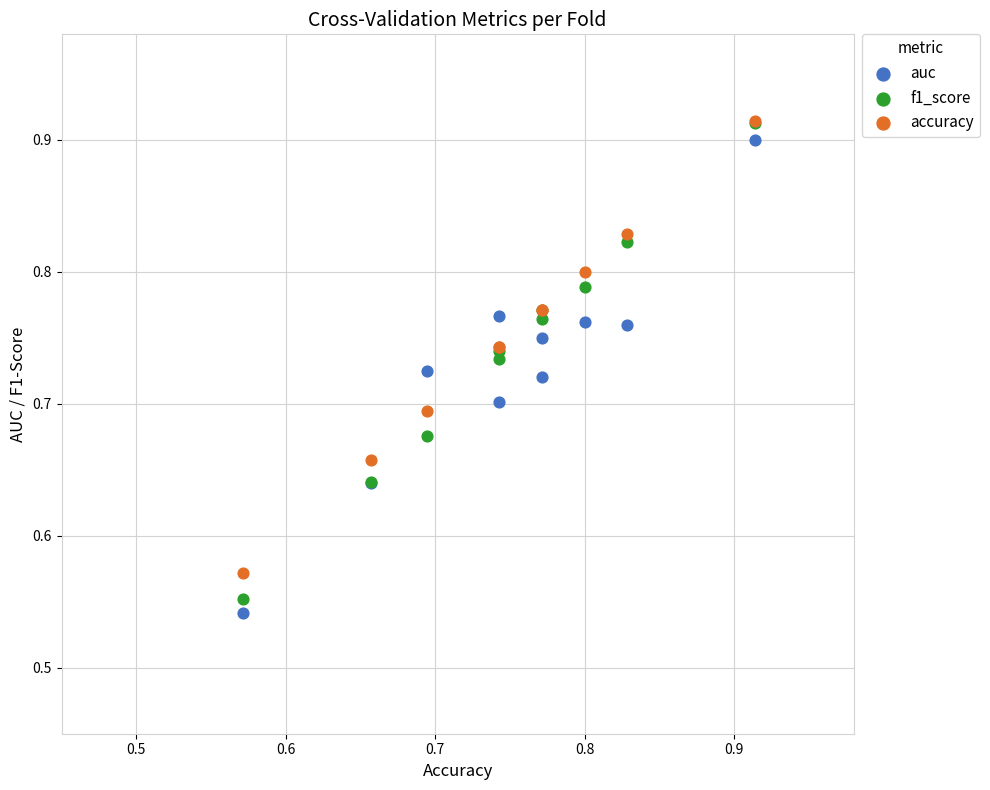

Which series has the widest spread of Y values?

f1_score